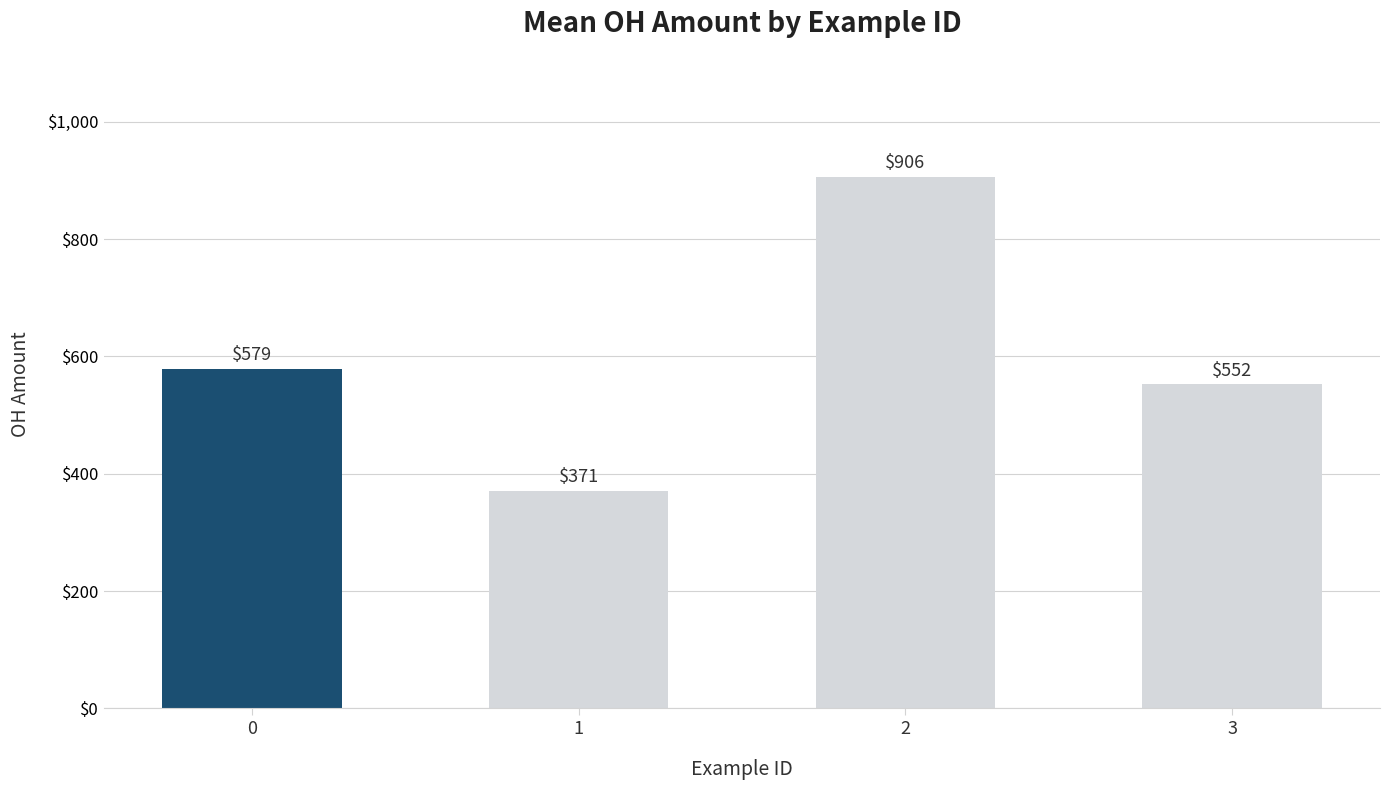

Which label corresponds to the largest value in the chart?

2